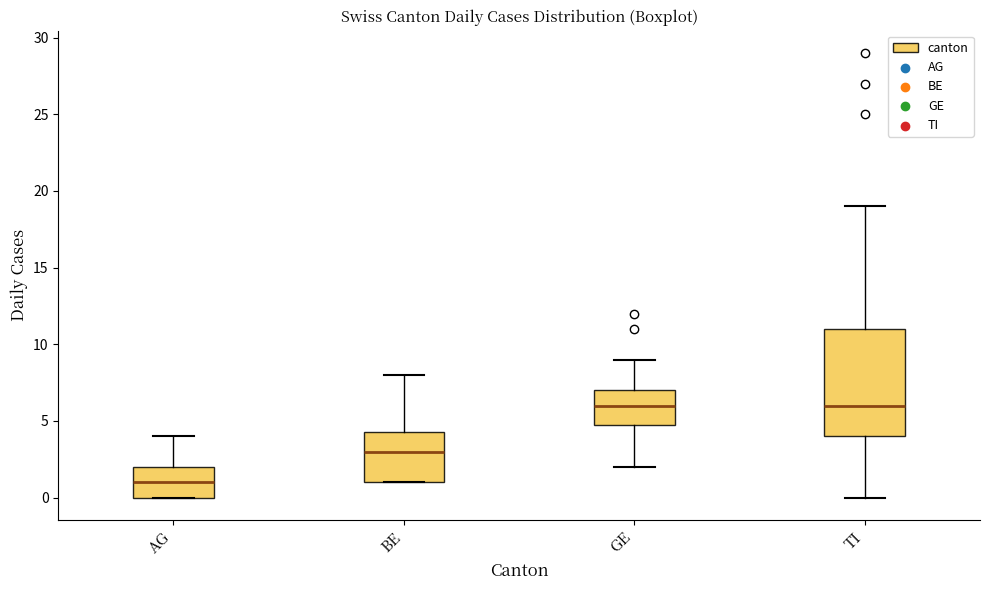

Reading left to right, read every box against the y-axis: the position of its median line, the range the box covers, and the ends of its whiskers. The values are not printed on the chart, so give them approximately, as read against the axis.

AG: median 1.0, box 0.0 to 2.0, whiskers 0.0 to 4.0
BE: median 3.0, box 1.0 to 4.5, whiskers 1.0 to 8.0
GE: median 6.0, box 5.0 to 7.0, whiskers 2.0 to 9.0
TI: median 6.0, box 4.0 to 11.0, whiskers 0.0 to 19.0